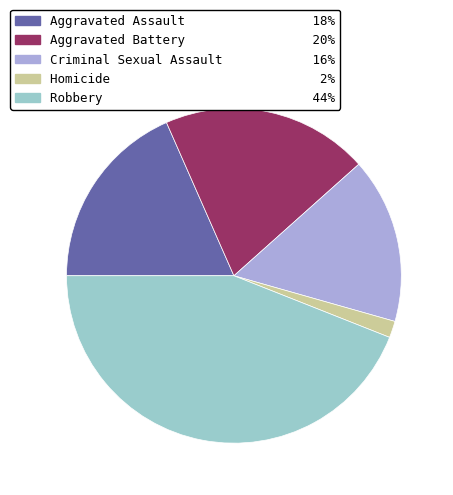

Combined, do Robbery and Aggravated Battery account for over 50%?

Yes